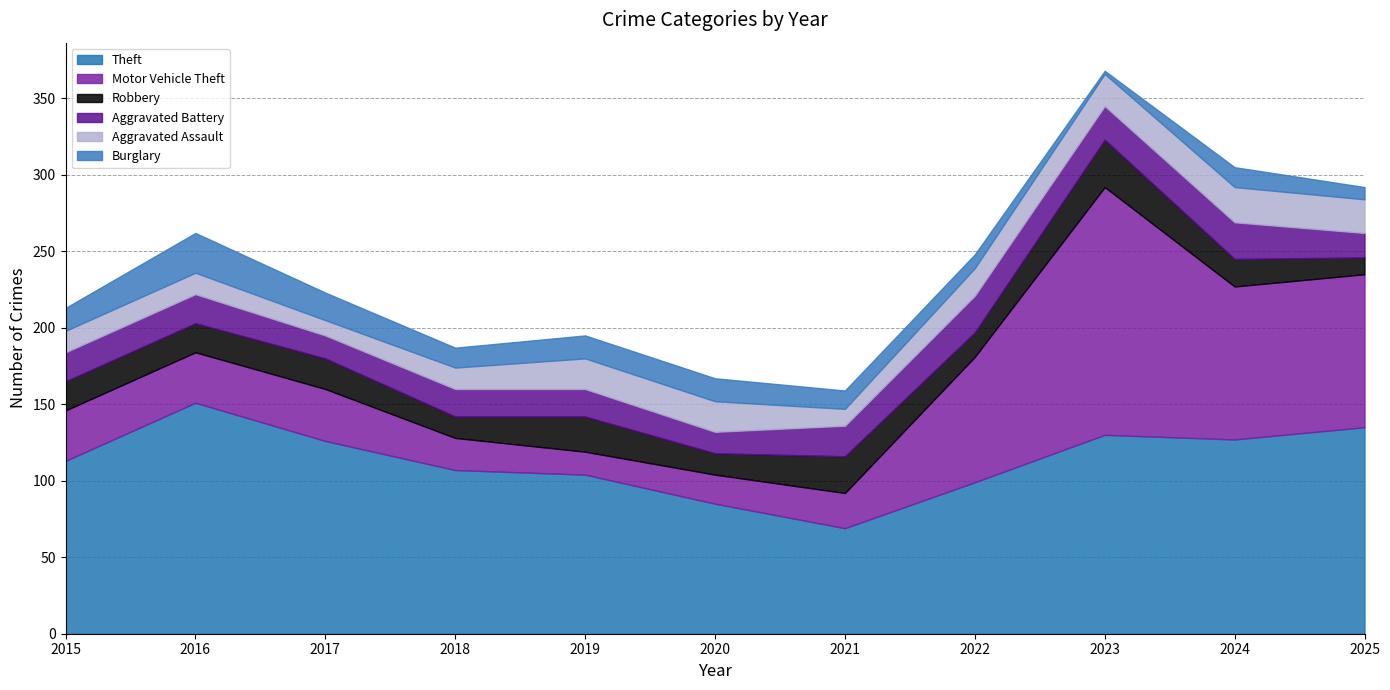

Does the chart have visible grid lines?

Yes